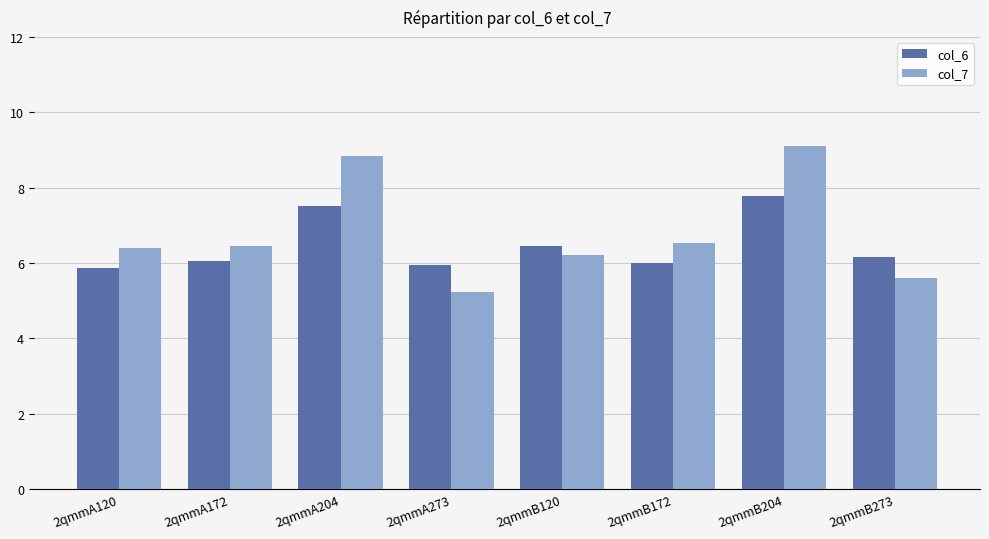

List the series in order of their overall mean, lowest first.

col_6, col_7